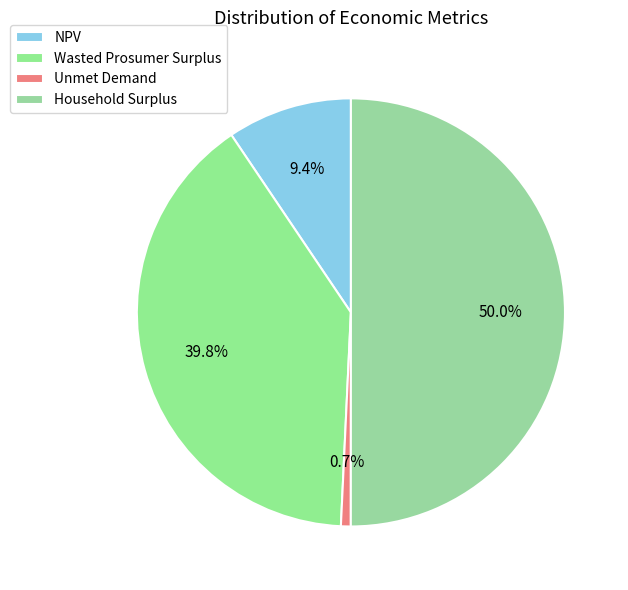

To the nearest percent, what is the combined percentage of NPV and Household Surplus?

59%